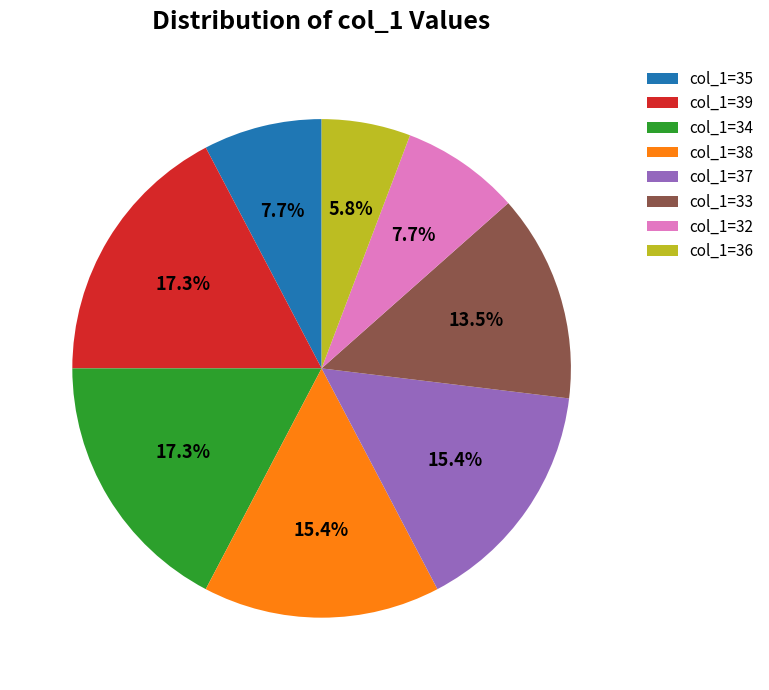

What portion of the pie excludes col_1=36?

94.2%